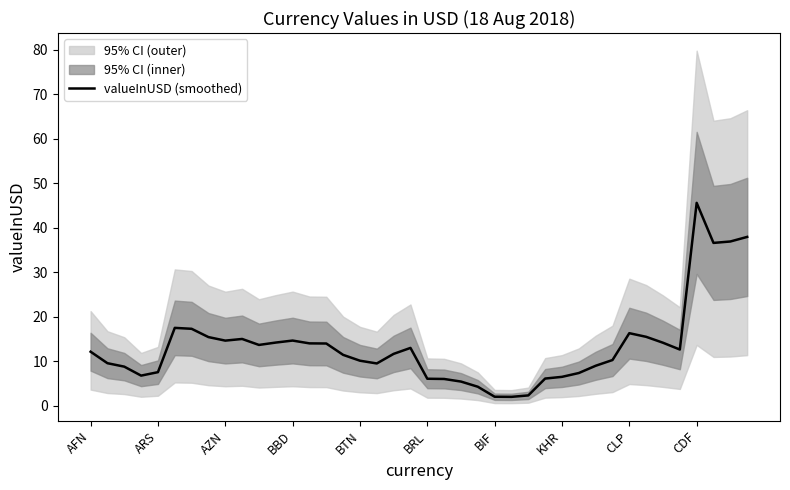

Reading left to right, extract all data points from this chart.

12.2	9.6	8.8	6.8	7.6	17.5	17.3	15.5	14.7	15.0	13.7	14.2	14.7	14.0	14.0	11.5	10.1	9.5	11.7	13.0	6.1	6.0	5.5	4.3	2.0	2.0	2.3	6.1	6.5	7.4	9.0	10.3	16.3	15.5	14.2	12.7	45.6	36.6	36.9	38.0